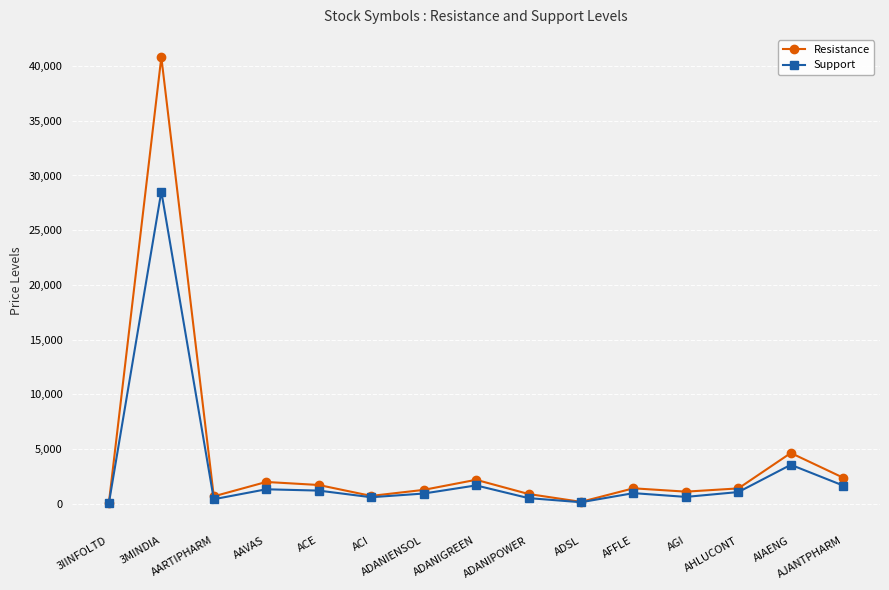

Which series has the largest total across all categories?

Resistance